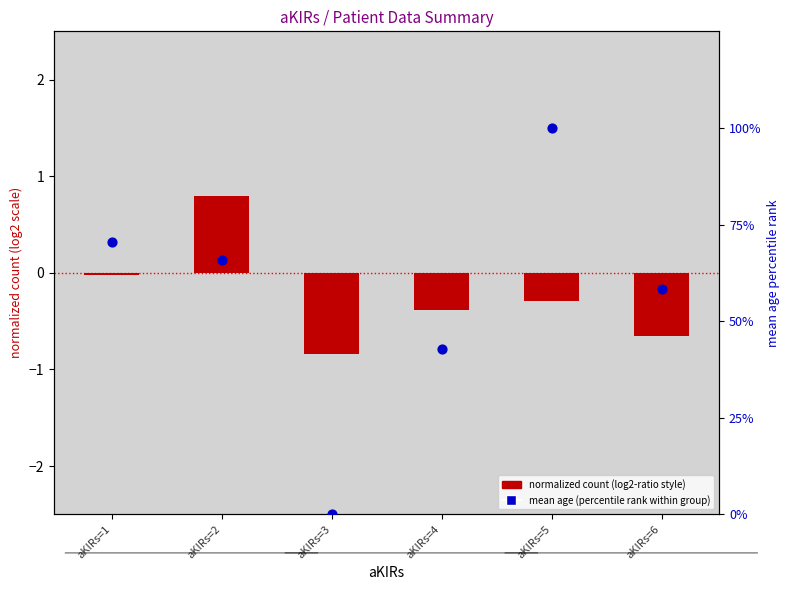

Which series has the largest total across all categories?

mean age (percentile rank)